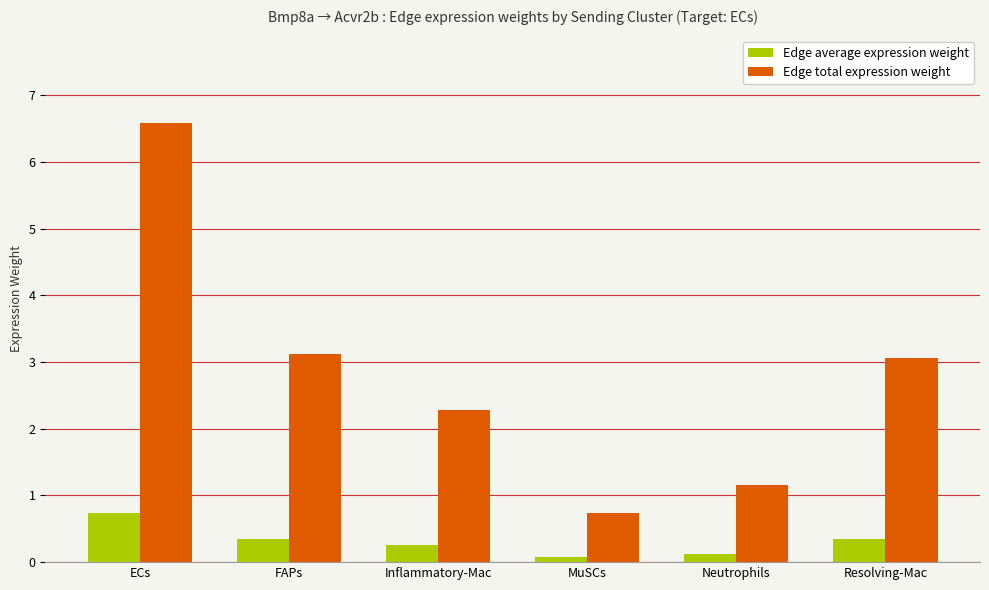

What position from the right is Inflammatory-Mac?

4